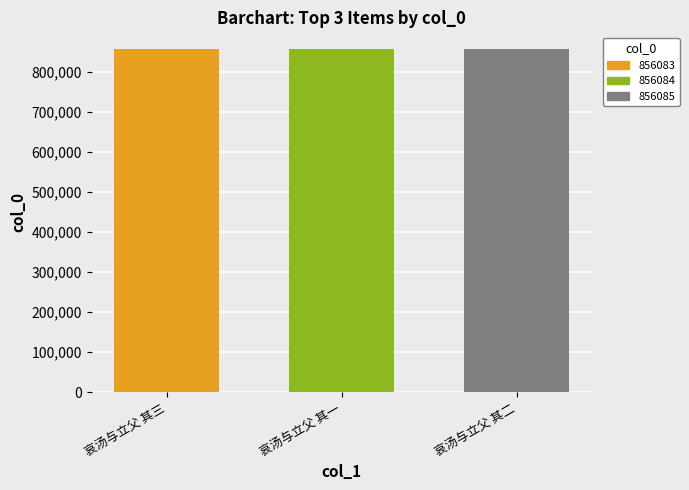

True or false: the data shows 856083 at 哀汤与立父 其三.

True